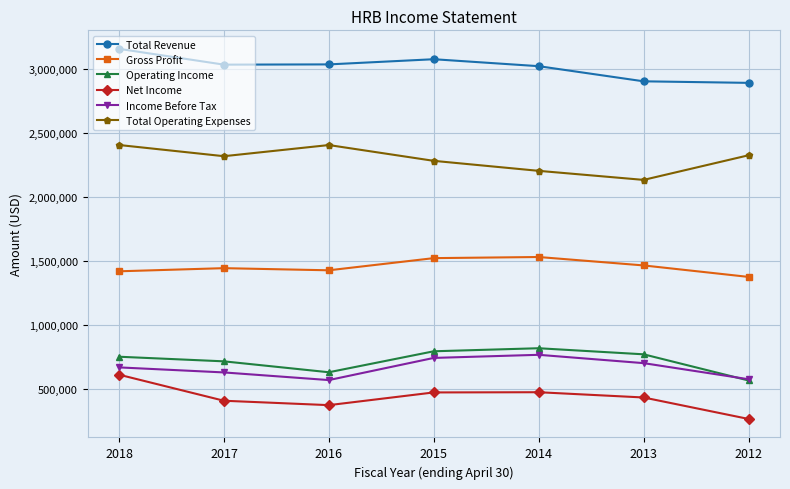

How many interior local peaks does the Total Revenue series have?

1